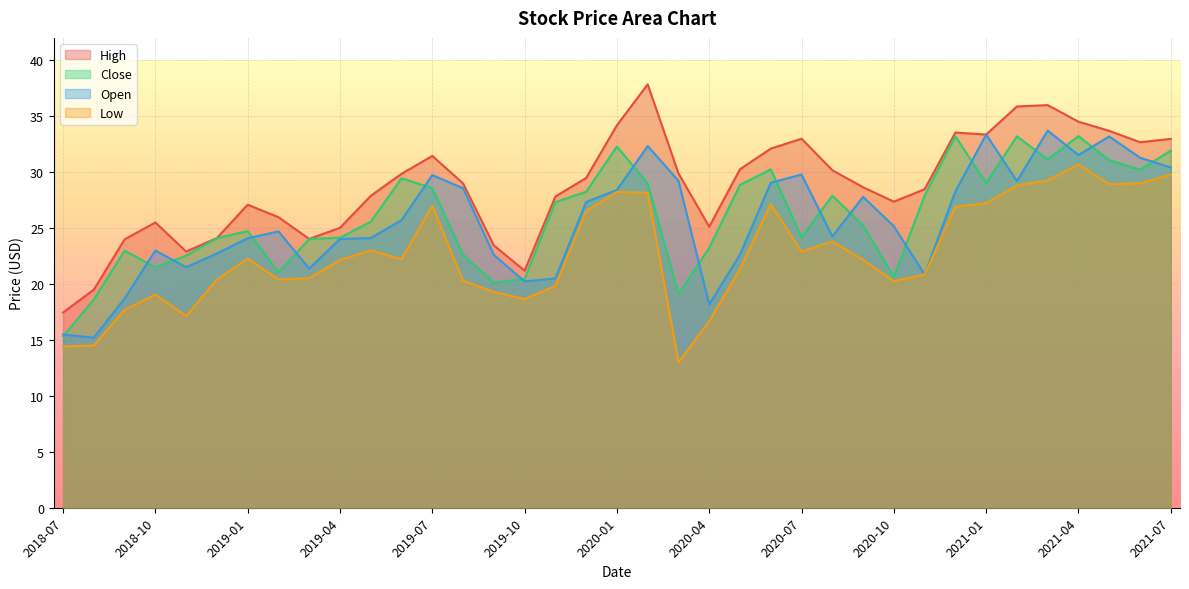

Is it true that Close equals 4.6 at 2019-10?

False